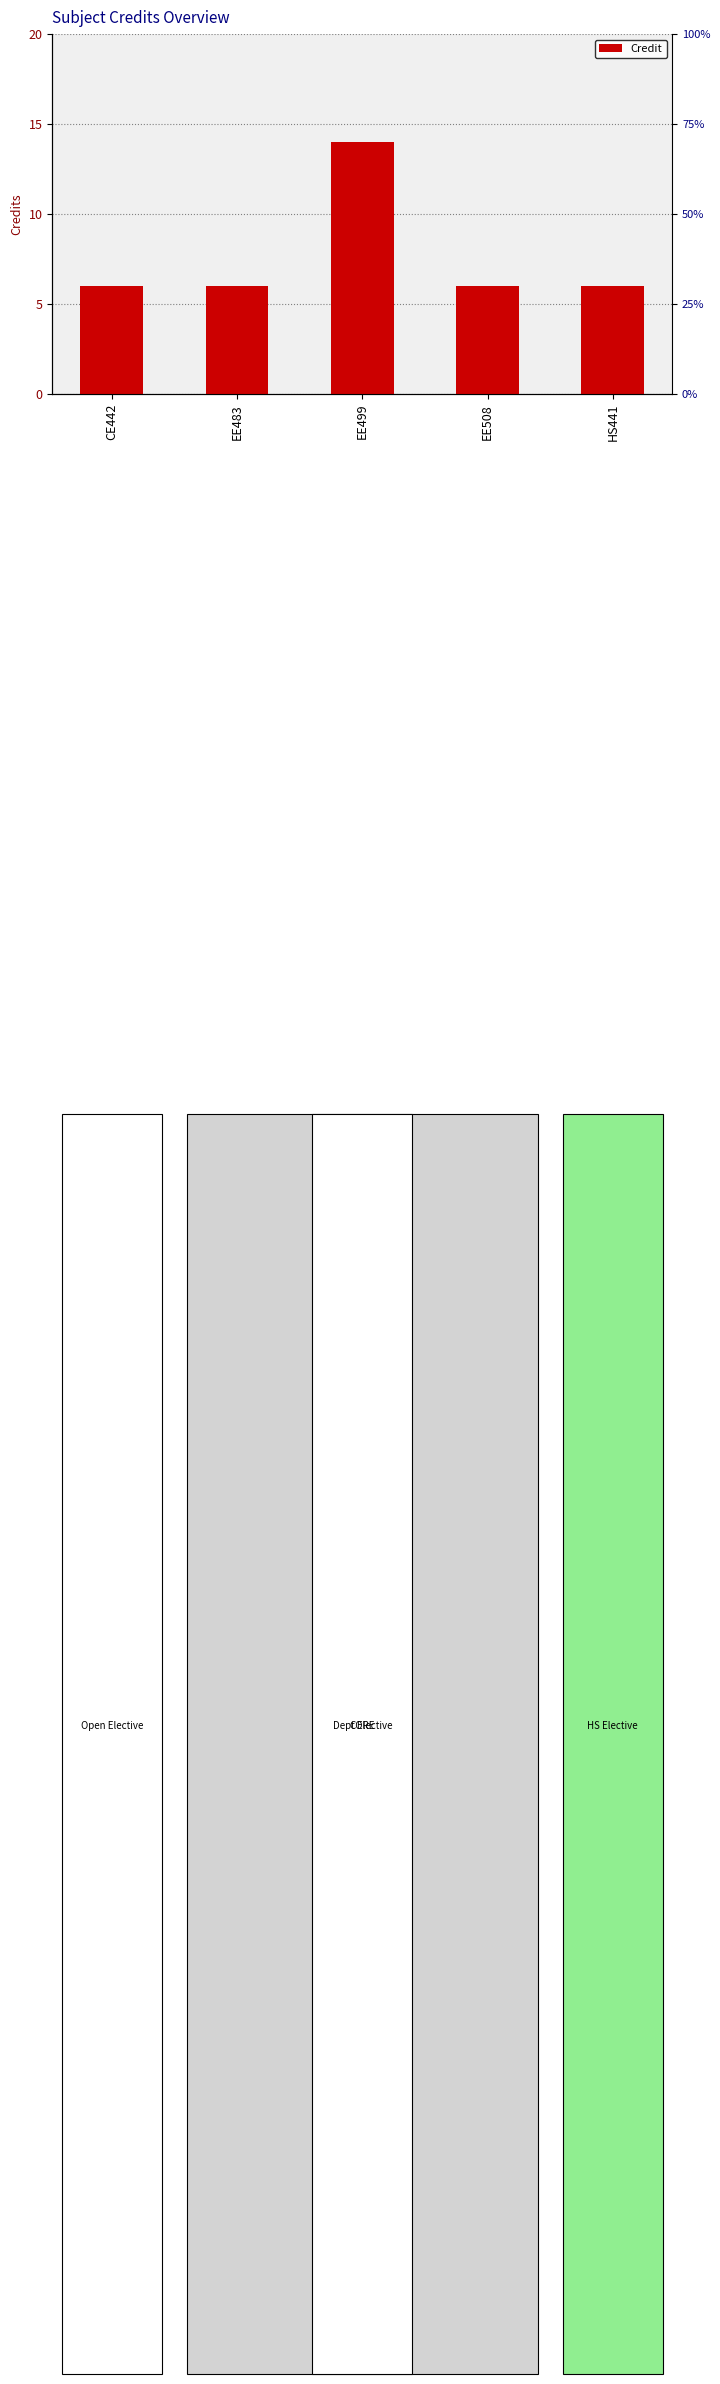

How many bars are there in total?

5